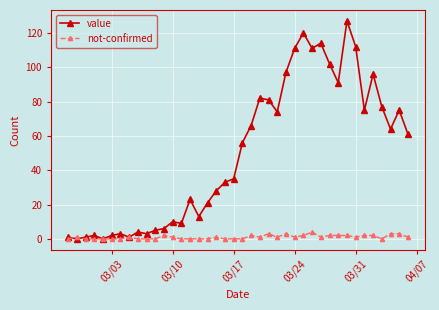

True or false: not-confirmed has more than 1 points higher than both neighbors.

True